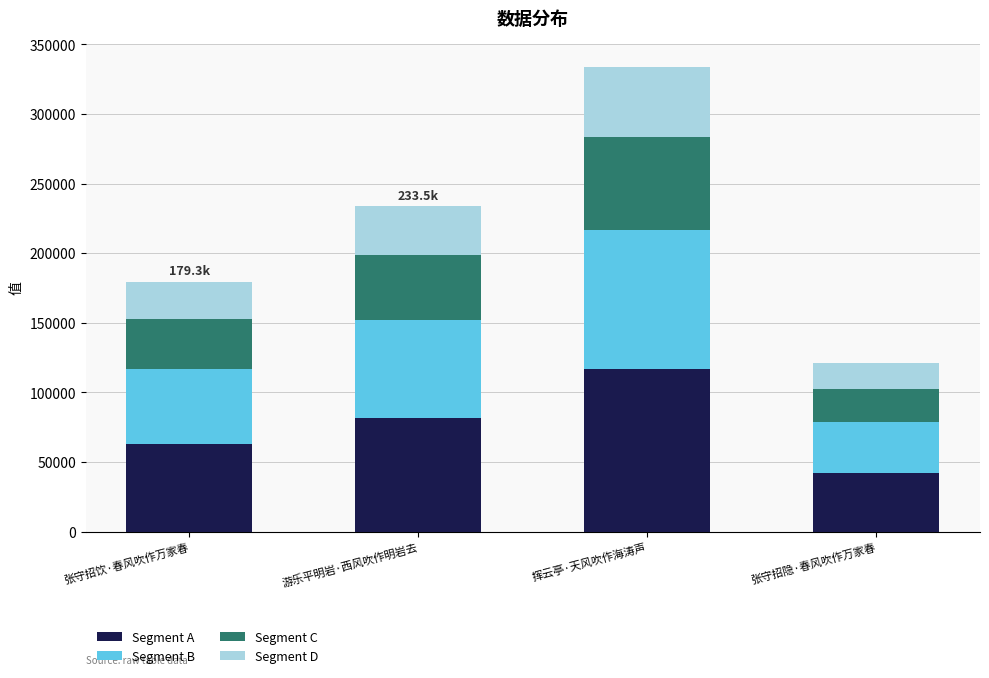

Is it true that Segment A equals 23121.9 at 张守招饮·春风吹作万家春?

False